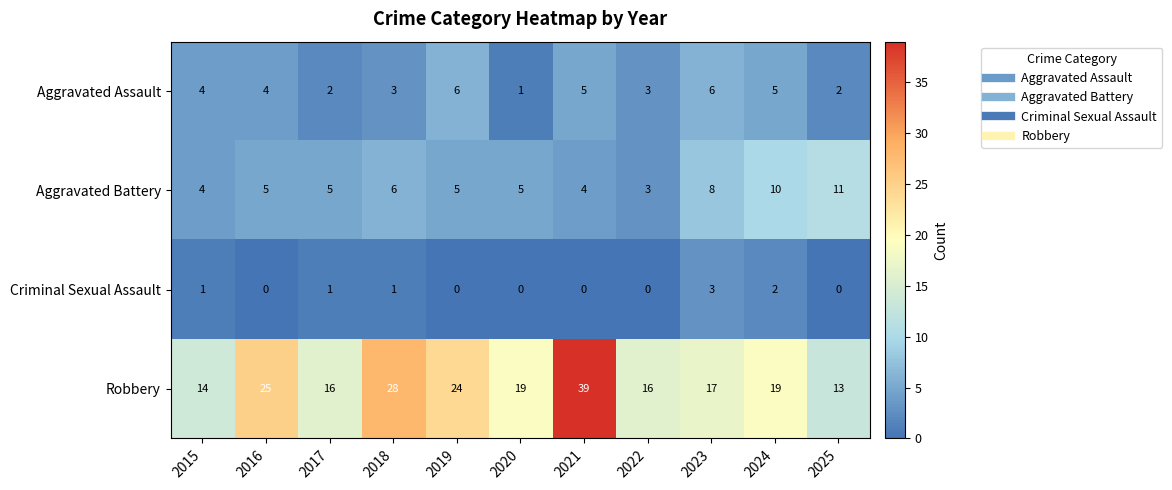

What is the difference between the maximum and minimum values in the Aggravated Assault series?

5